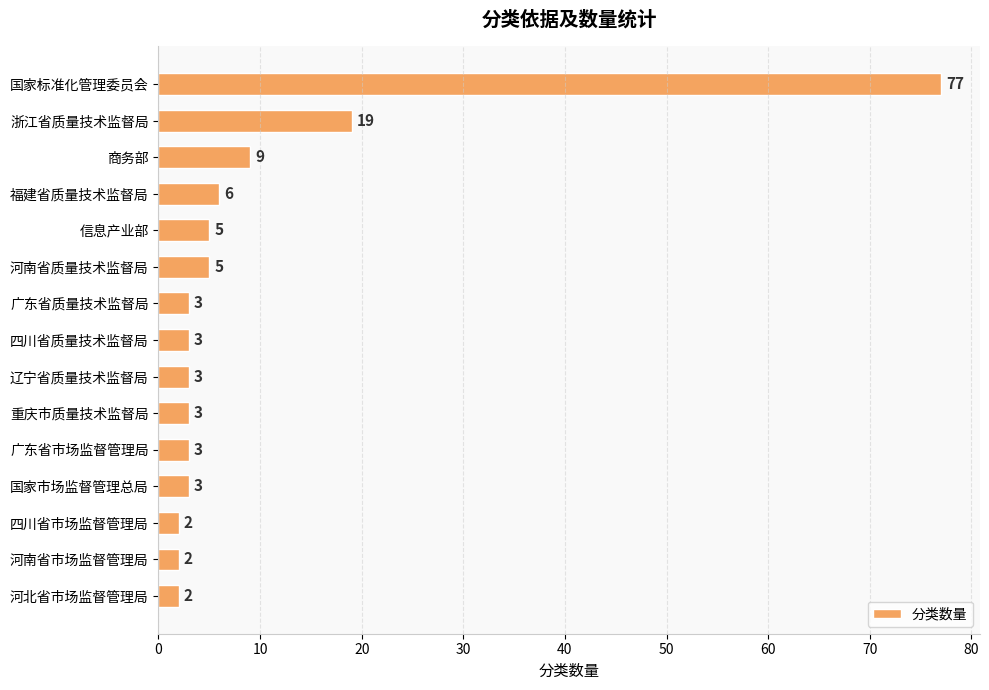

Are the bars horizontal?

Yes